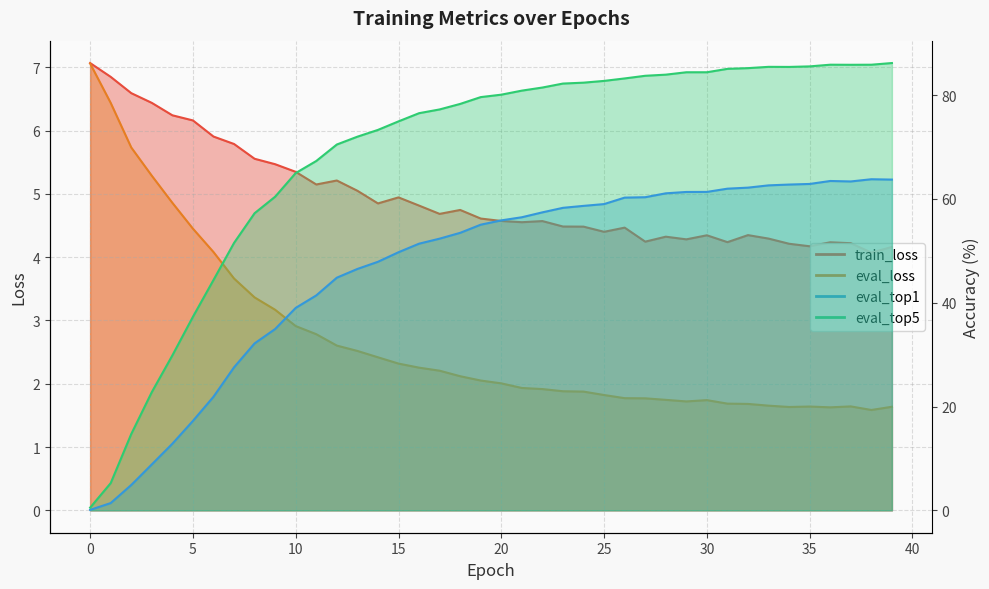

At how many categories does at least one series exceed 78?

22